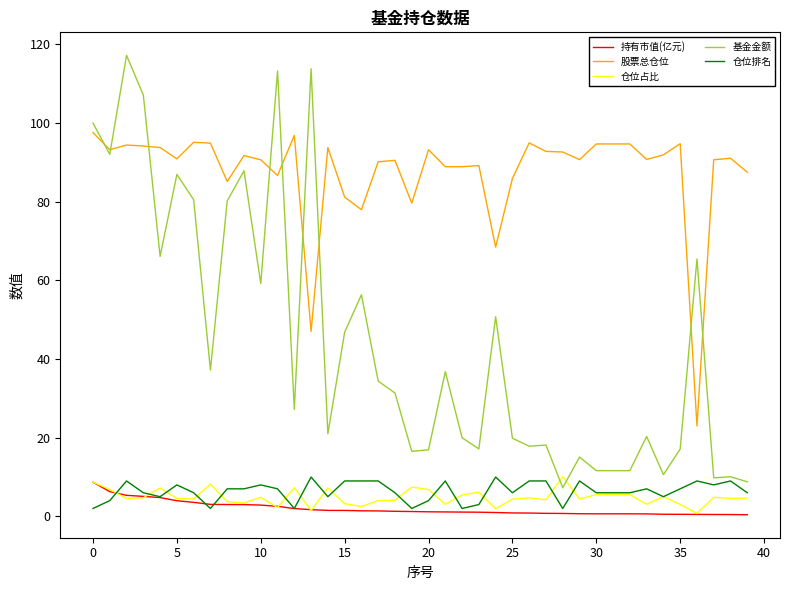

Which series has the widest spread of values?

基金金额